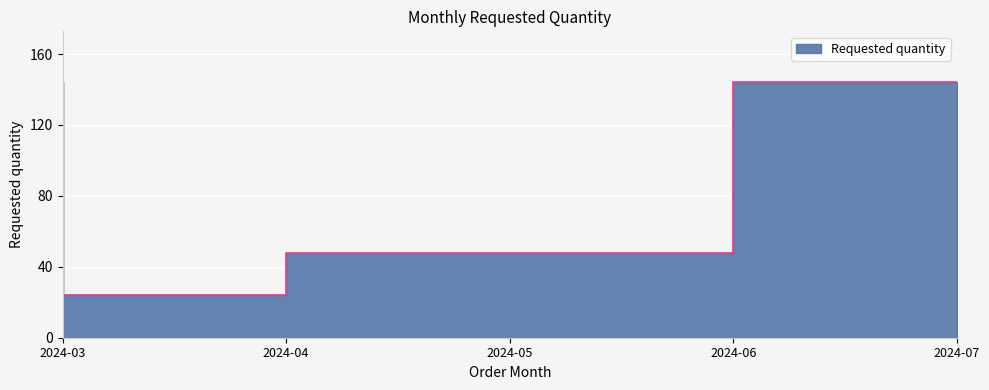

What is the average value?

82